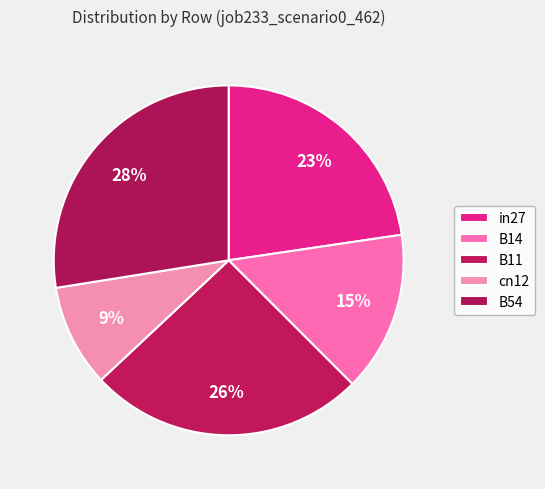

Count the number of slices in the pie.

5